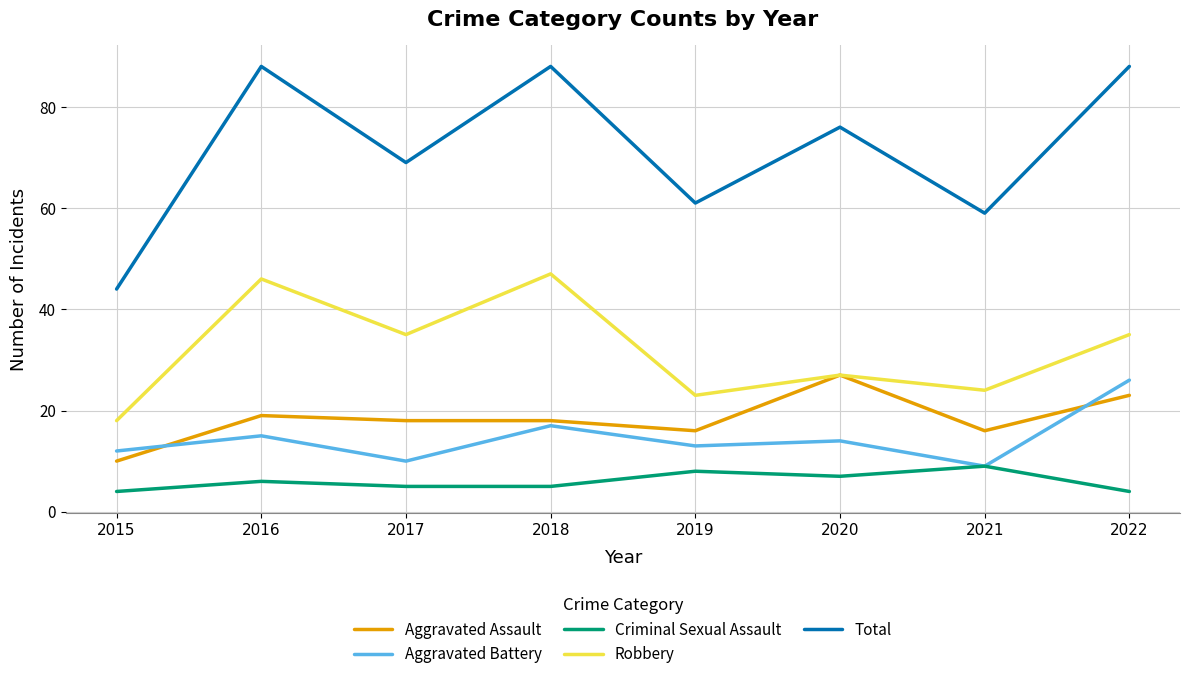

In Criminal Sexual Assault, how many points are higher than both neighbors (excluding endpoints)?

3